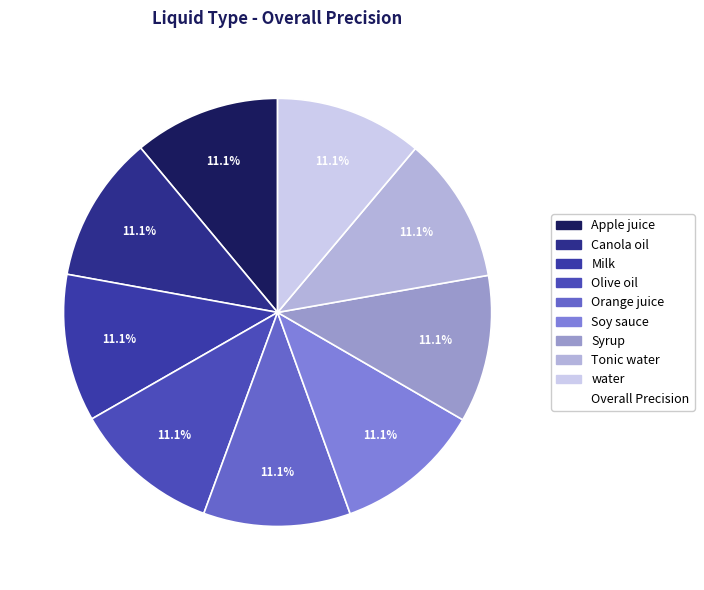

How many slices are in this pie chart?

9